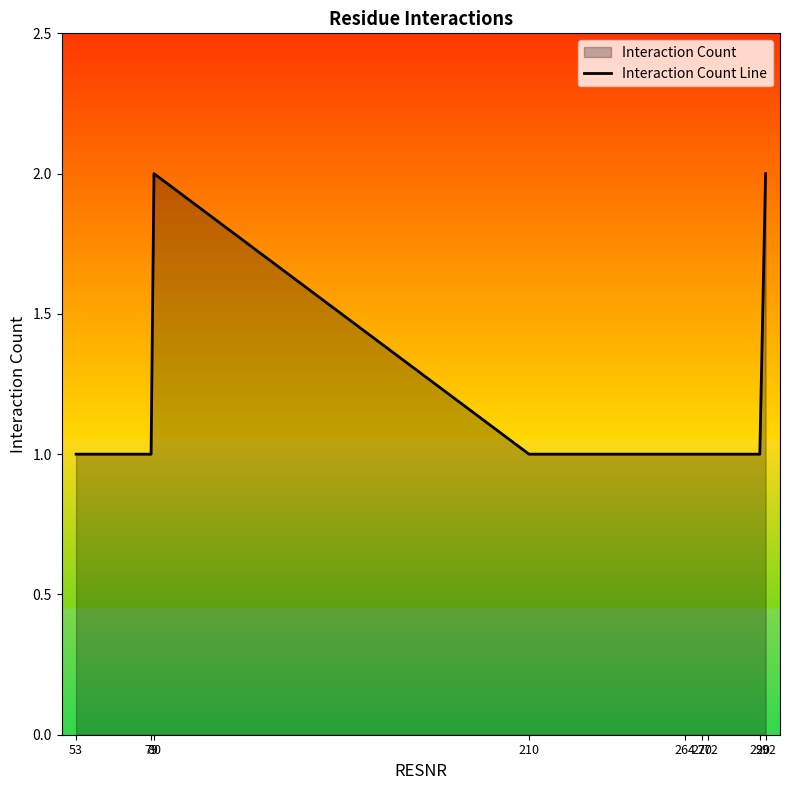

Count the values in the range 1 to 2.

9